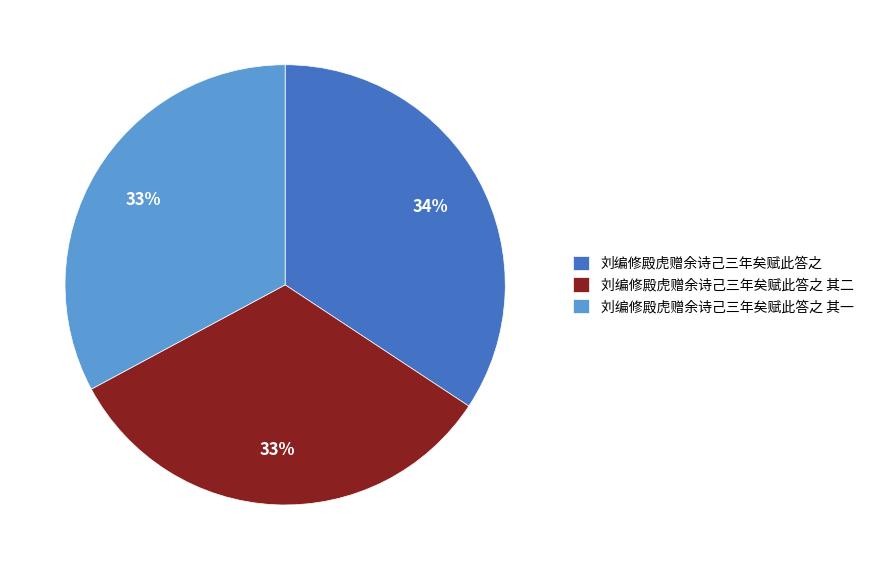

Which slice is the largest?

刘编修殿虎赠余诗己三年矣赋此答之